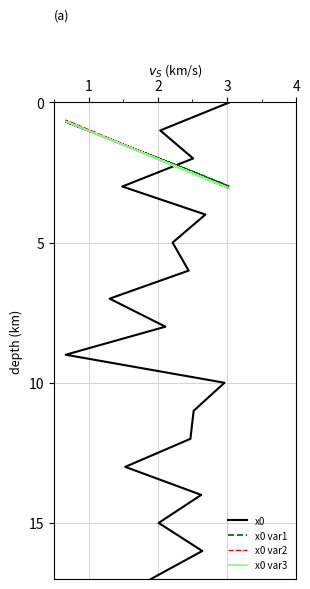

True or false: x0 and x0 var2 cross at least once.

True